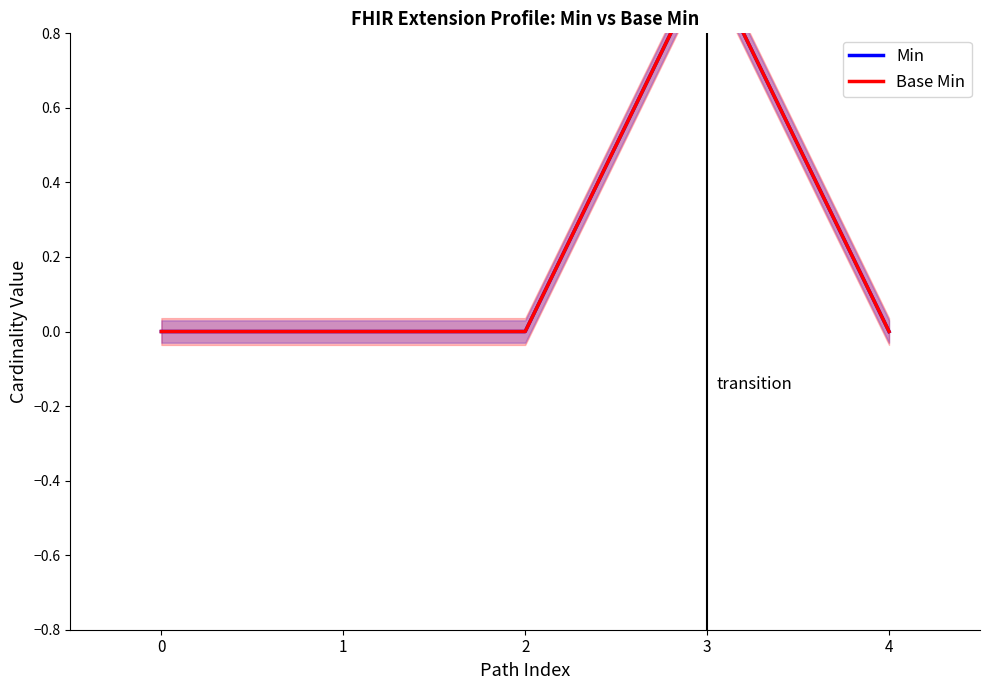

Which has a higher value, 3 or 1?

3